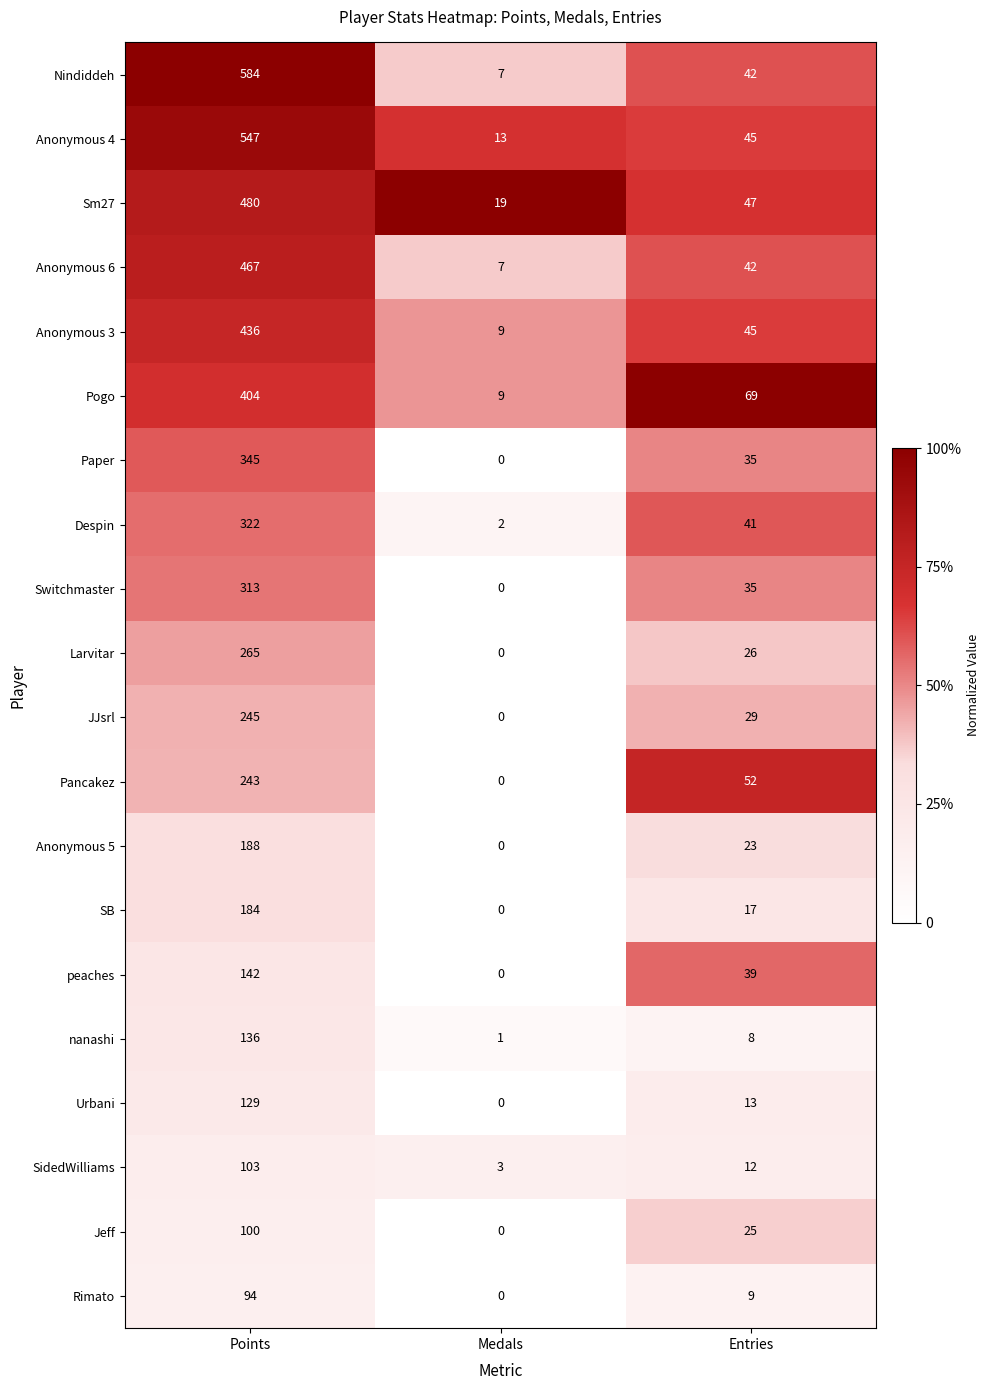

At which category does the chart reach its minimum across all series?

Medals